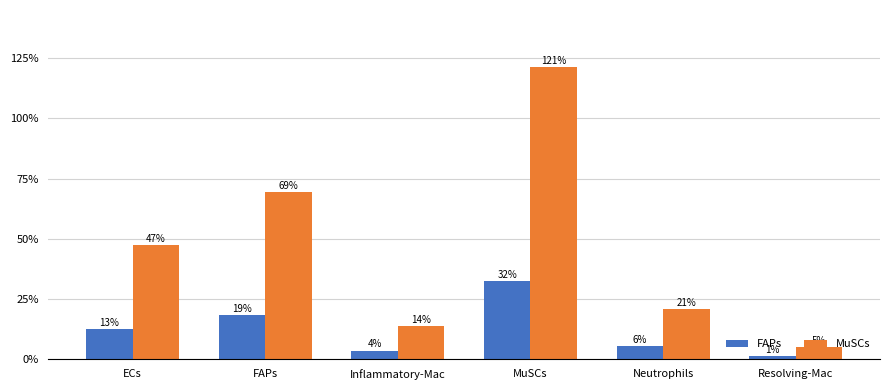

At which label is FAPs closest to 16?

FAPs